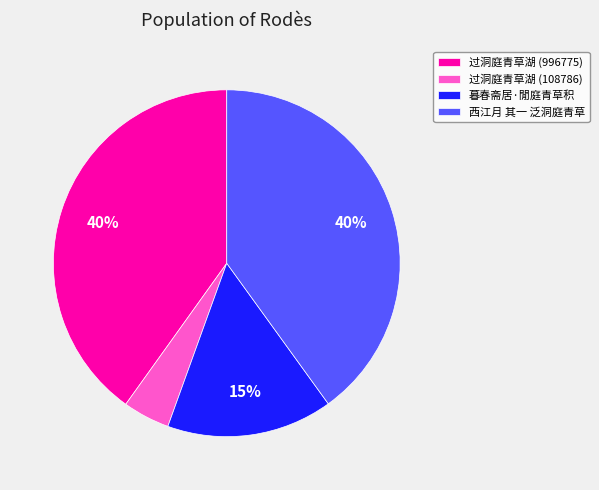

Which has a higher value, 西江月 其一 泛洞庭青草 or 过洞庭青草湖 (108786)?

西江月 其一 泛洞庭青草